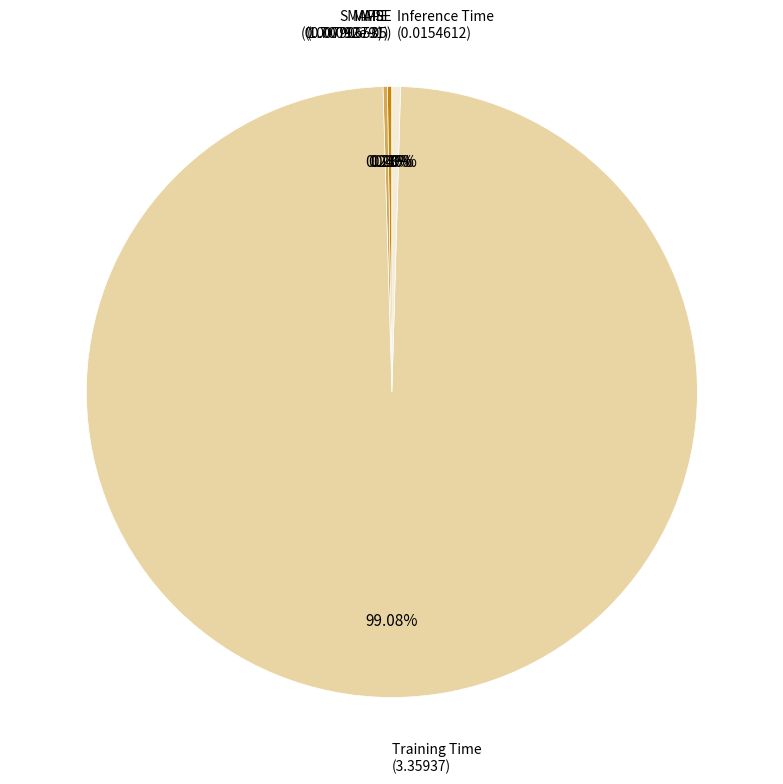

Is there a majority slice in this chart?

Yes